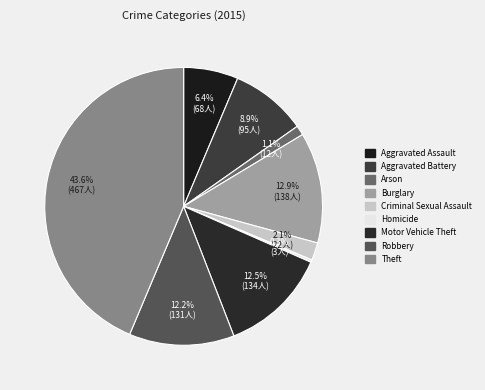

To the nearest percent, what is the difference between the largest and smallest slice percentages?

43%